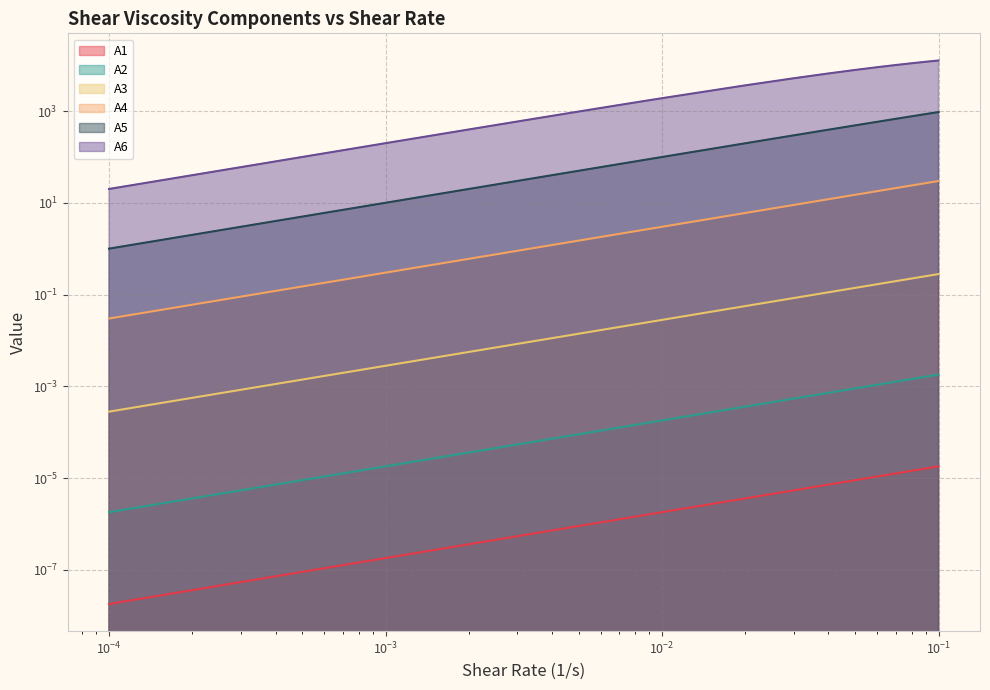

True or false: A1 has a value of 0.0 at 0.006.

True